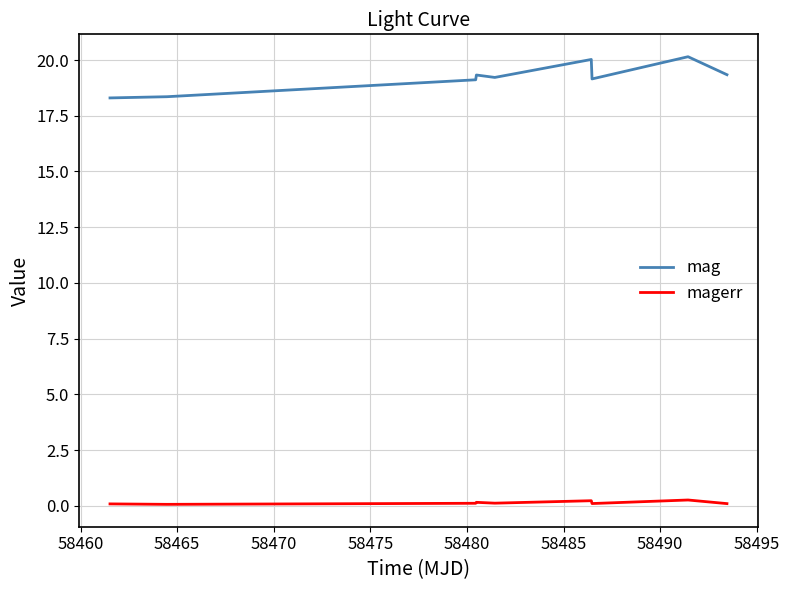

Which series has the largest total across all categories?

mag